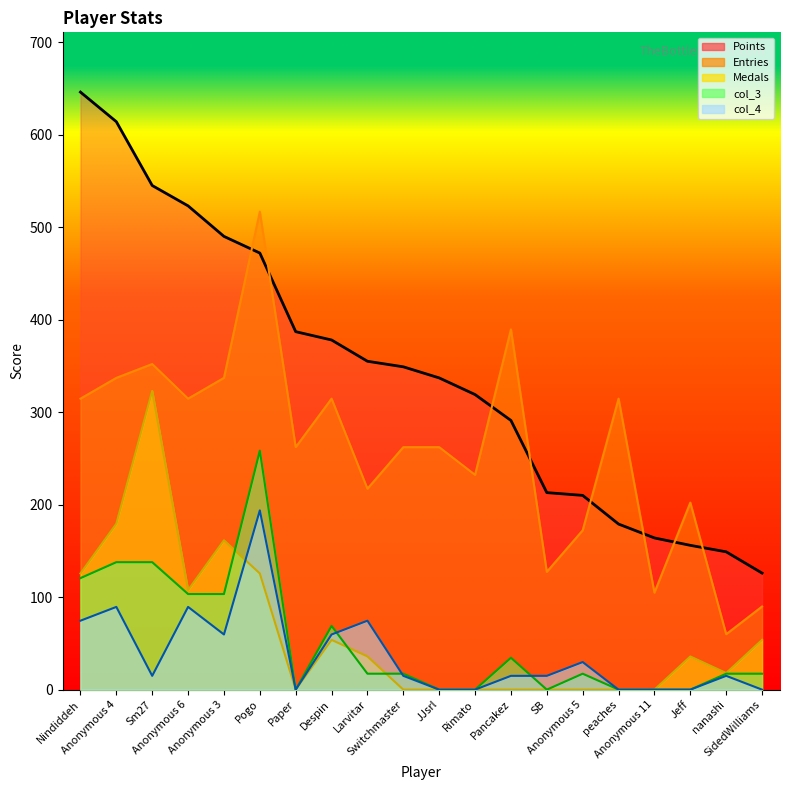

What is the difference between the maximum and minimum values?

520